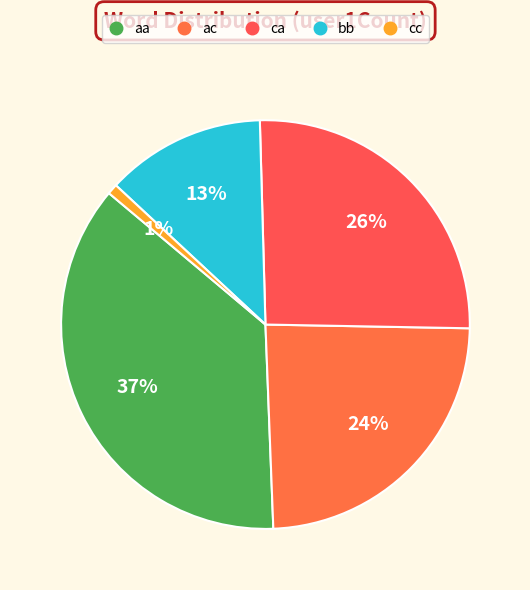

What percentage is the cc slice, to the nearest percent?

1%